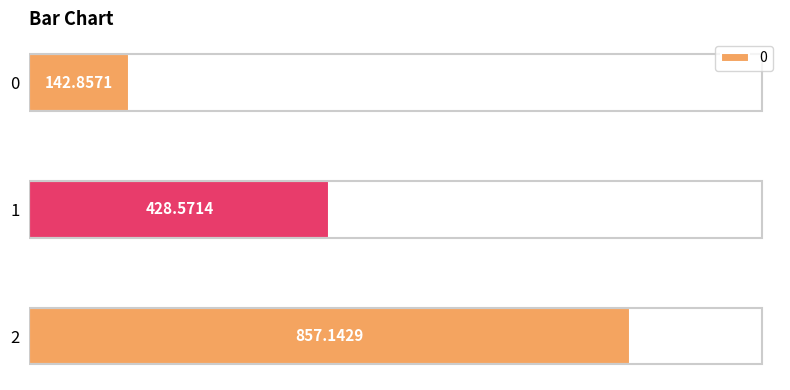

What is the difference between the values at 1 and 0?

285.7